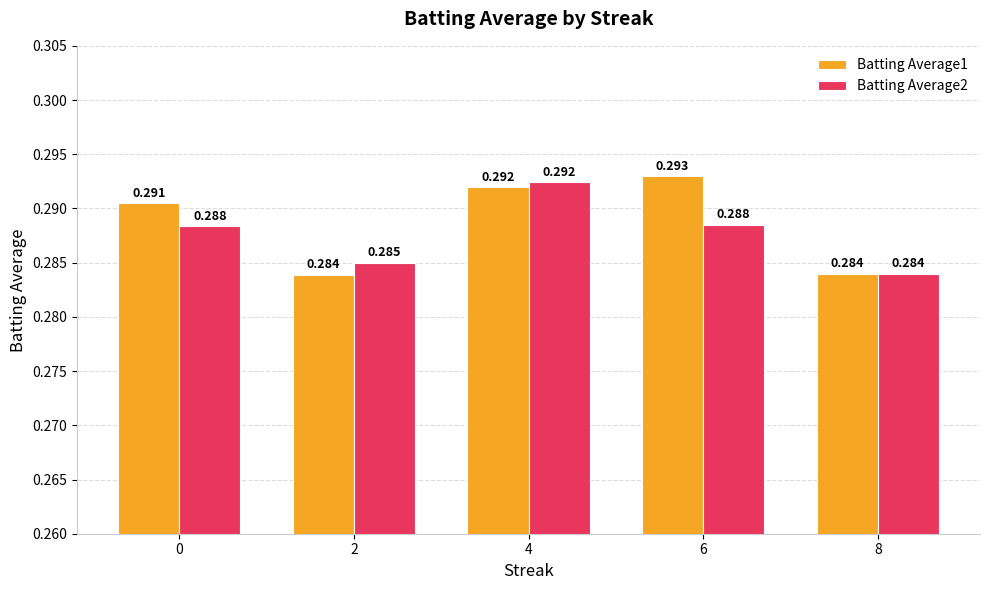

Is the value of Batting Average2 at 8 greater than the value of Batting Average1 at 4?

No